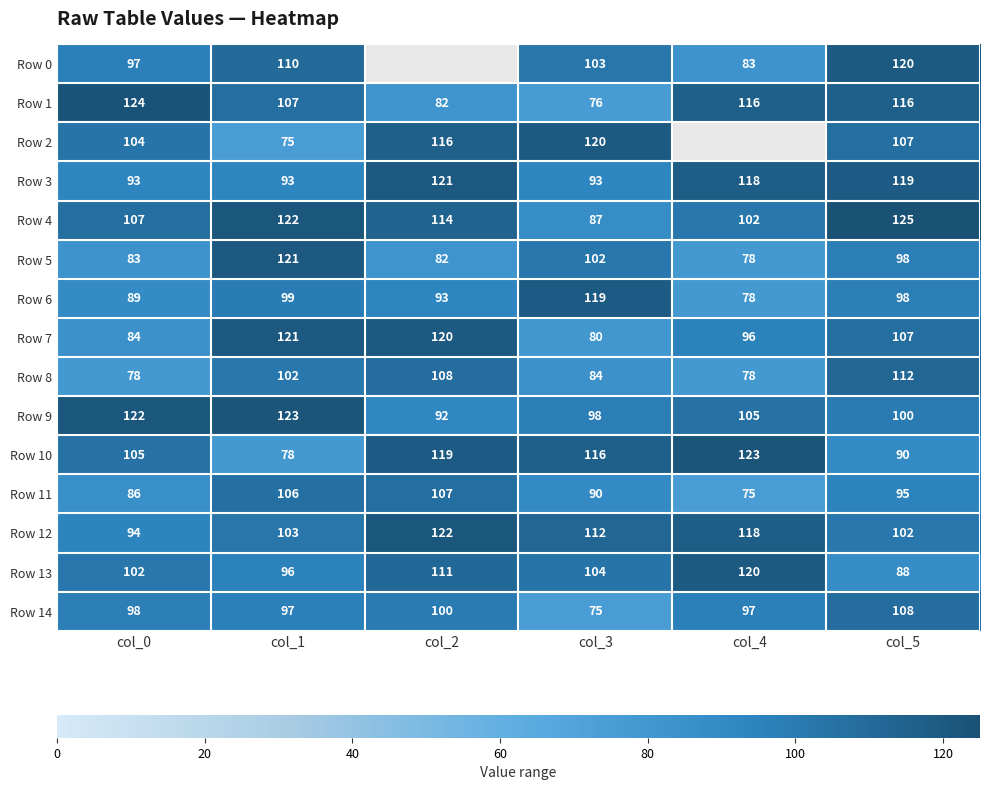

The value of Row 12 at col_4 is 63. True or false?

False